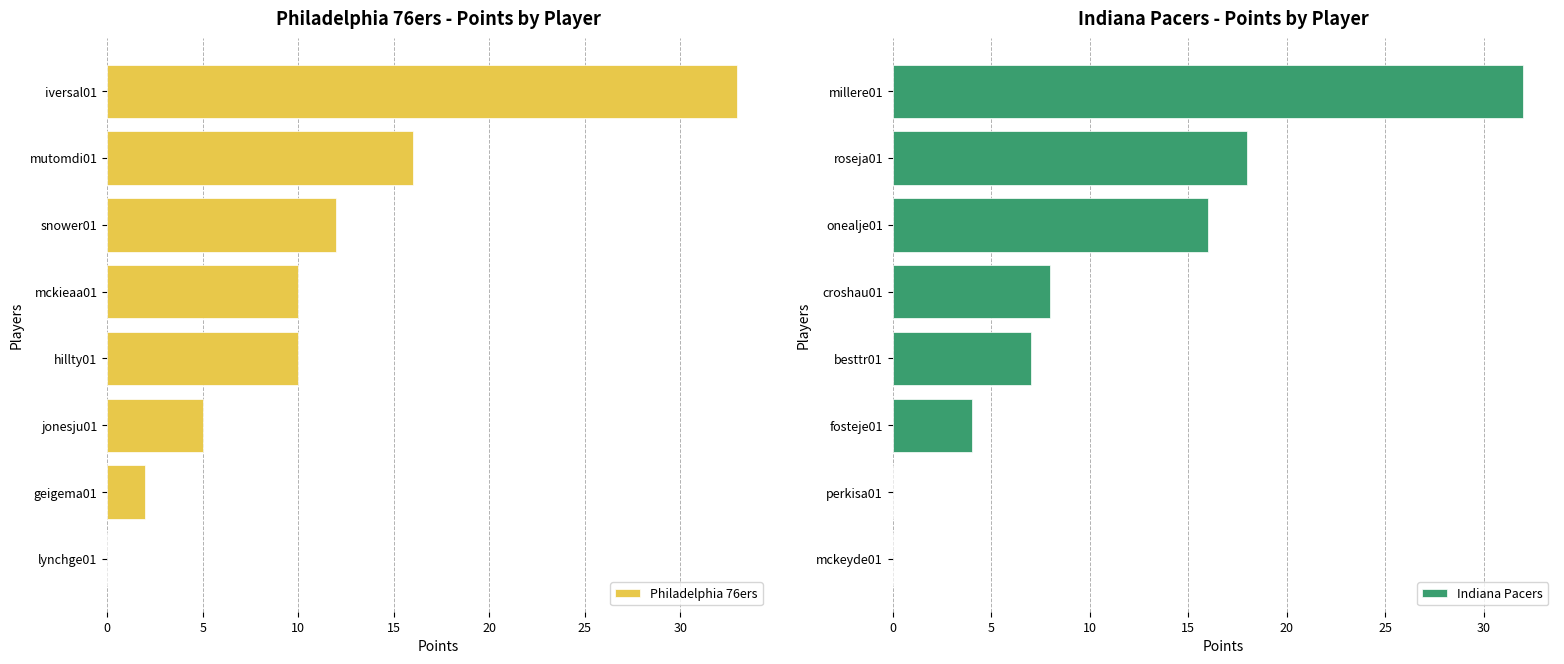

True or false: Philadelphia 76ers has a value of 2 at geigema01.

True